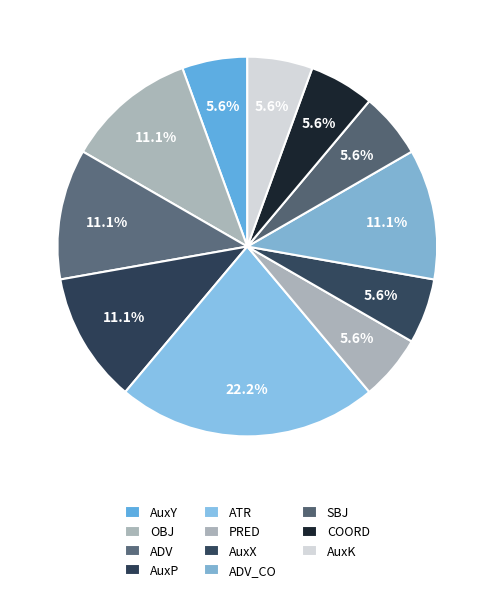

Rank the categories by value from lowest to highest.

AuxY, PRED, AuxX, SBJ, COORD, AuxK, OBJ, ADV, AuxP, ADV_CO, ATR